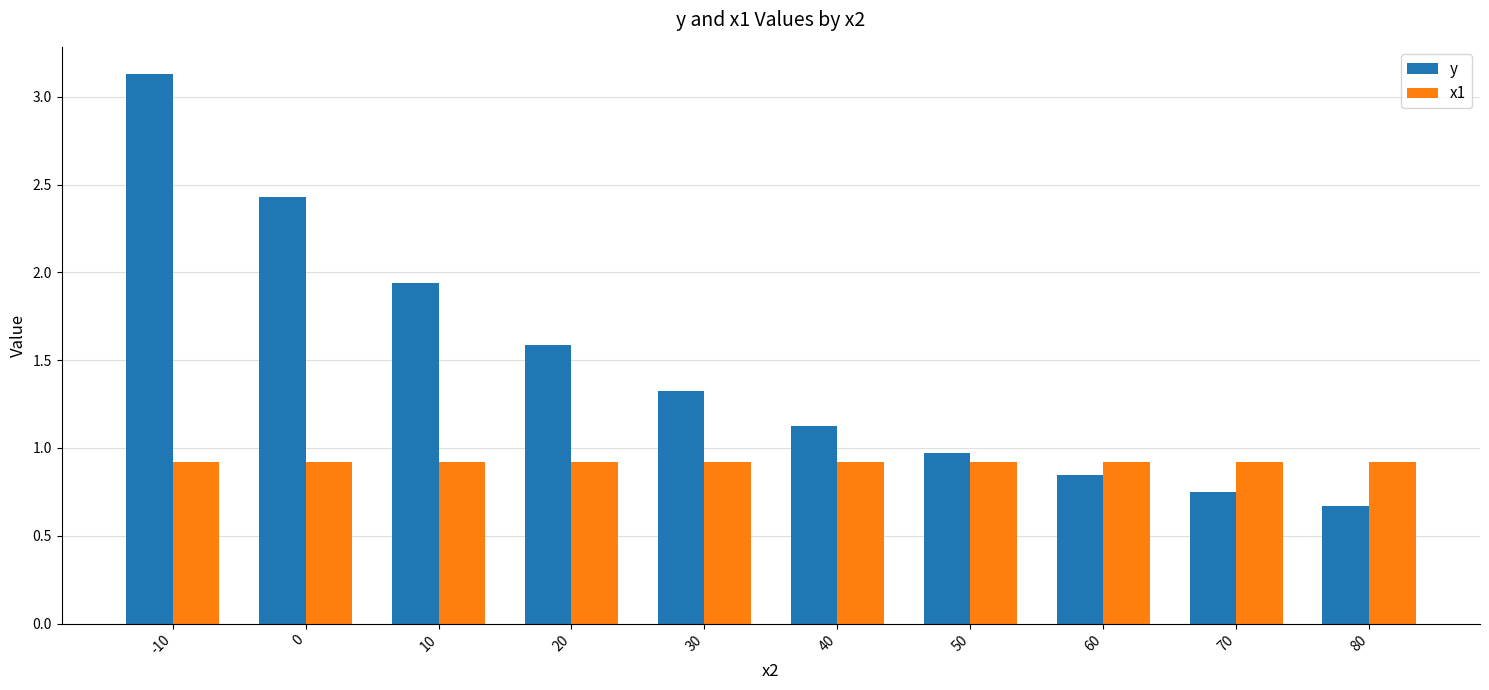

What is the spread (max minus min) of values at -10?

2.2